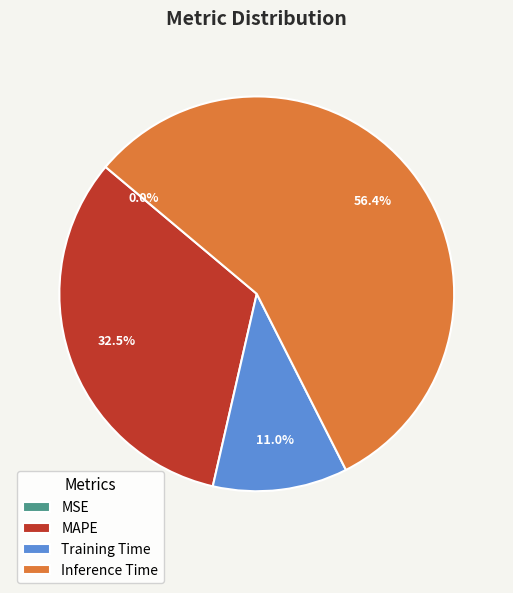

Which category accounts for the majority?

Inference Time